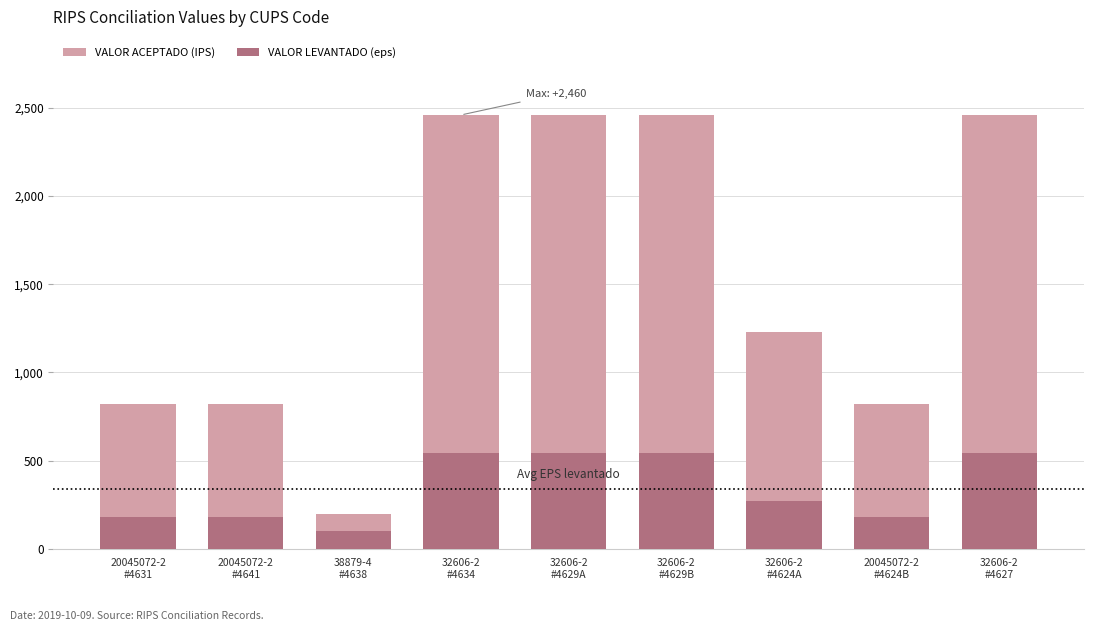

What is the label of the 1st bar from the left?

20045072-2
#4631